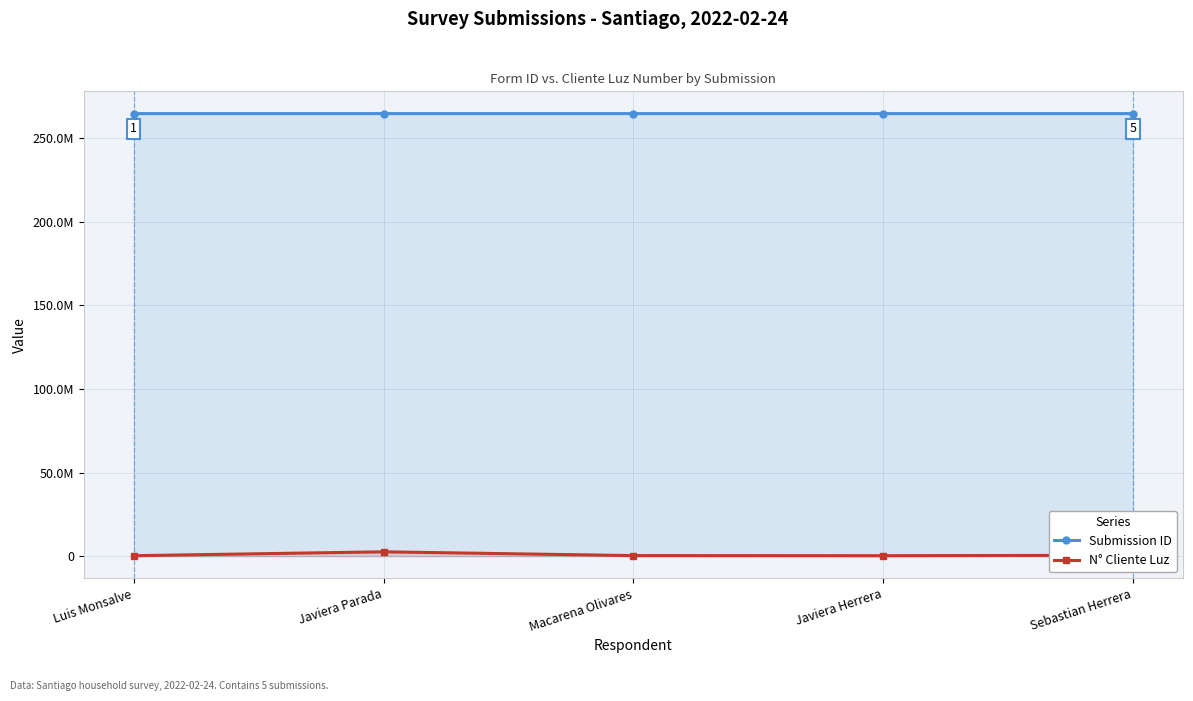

What is the lowest value of the N° Cliente Luz series?

258663